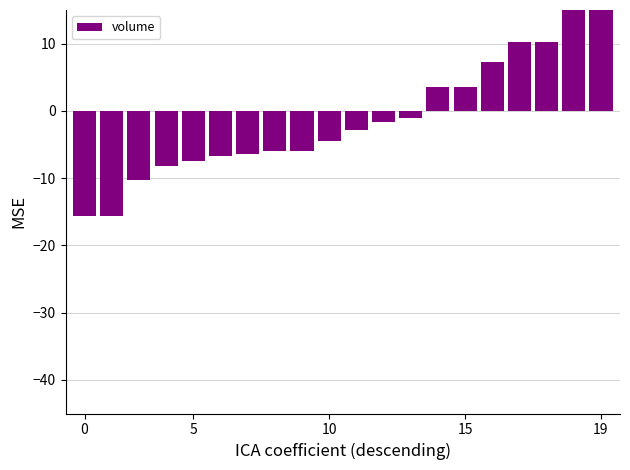

Is it true that the value at 13 is 1.2?

False